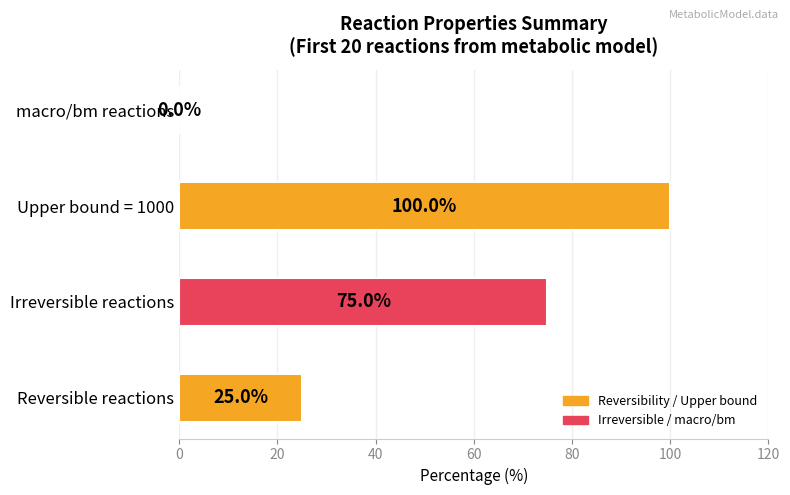

Between Irreversible reactions and Upper bound = 1000, which is larger?

Upper bound = 1000